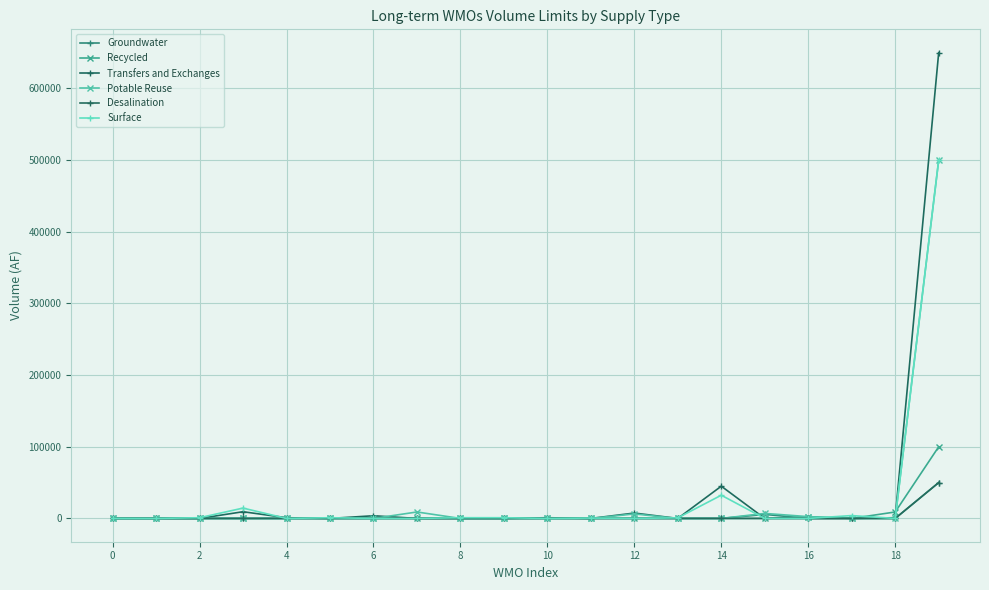

Is this an area chart (filled region under the line)?

No